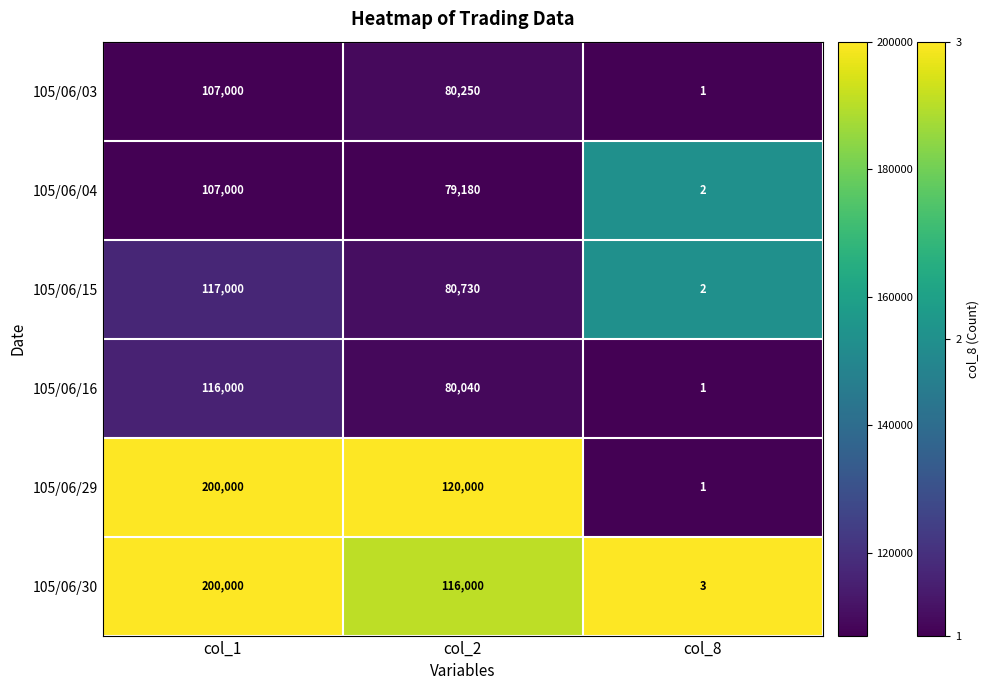

What is the total value across all series at col_8?

10